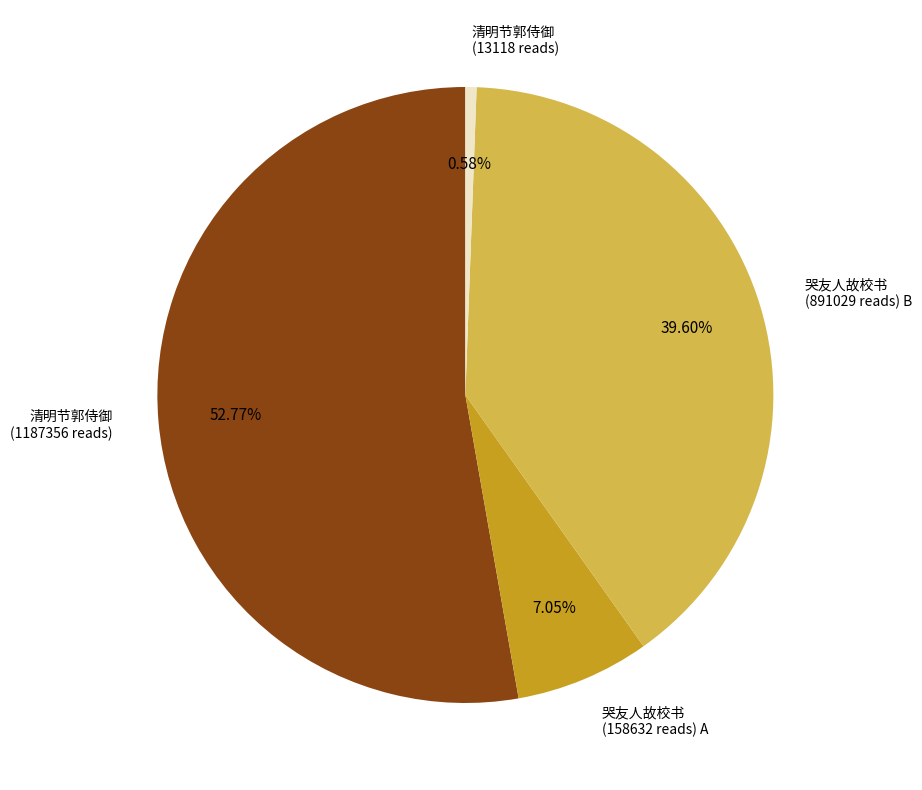

How many slices are in this pie chart?

4